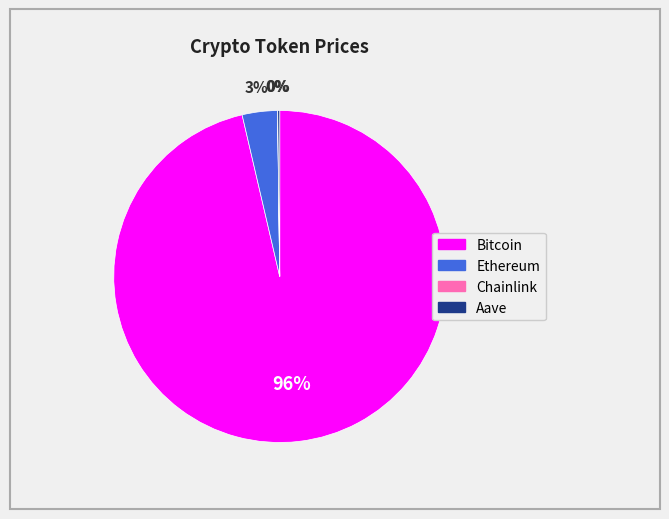

The Bitcoin slice represents 96% of the pie. True or false?

True